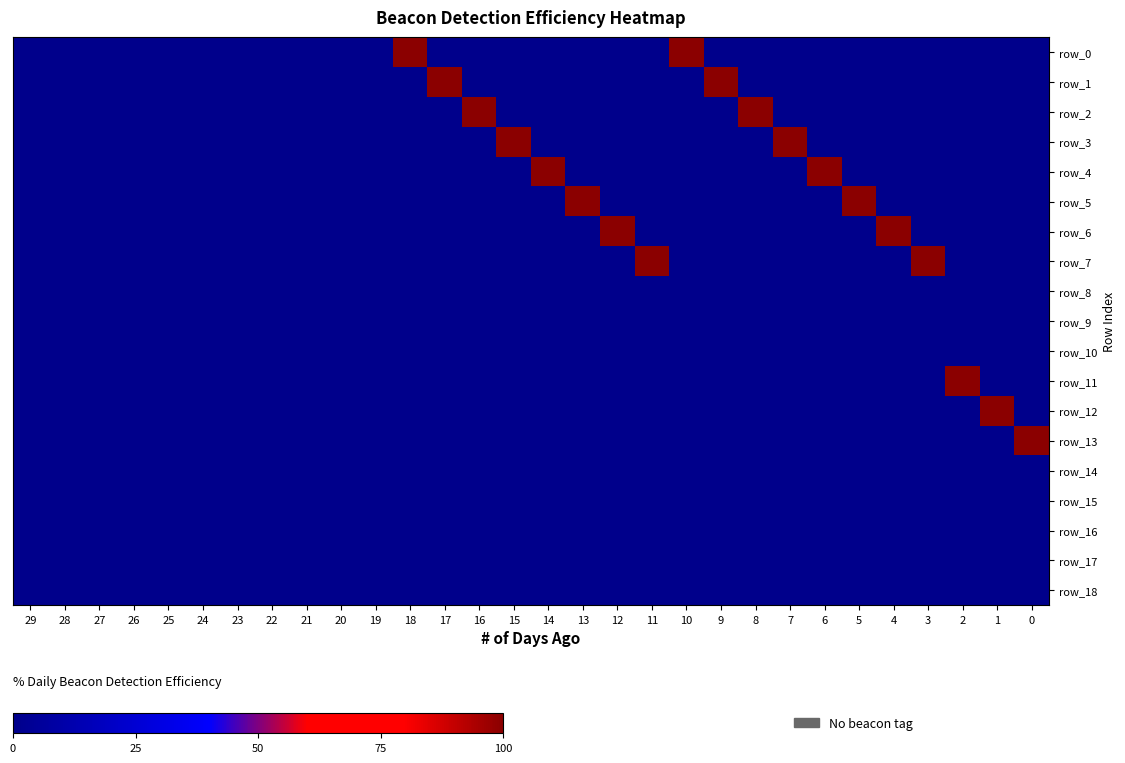

True or false: row_16 has a value of 0 at 14.

True